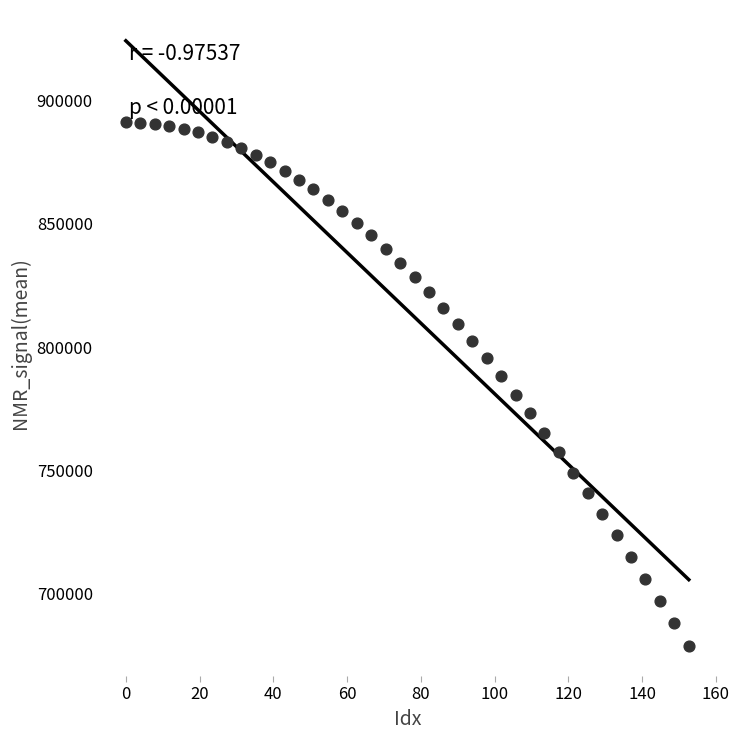

What is the range of Y values (max minus min)?

212333.3